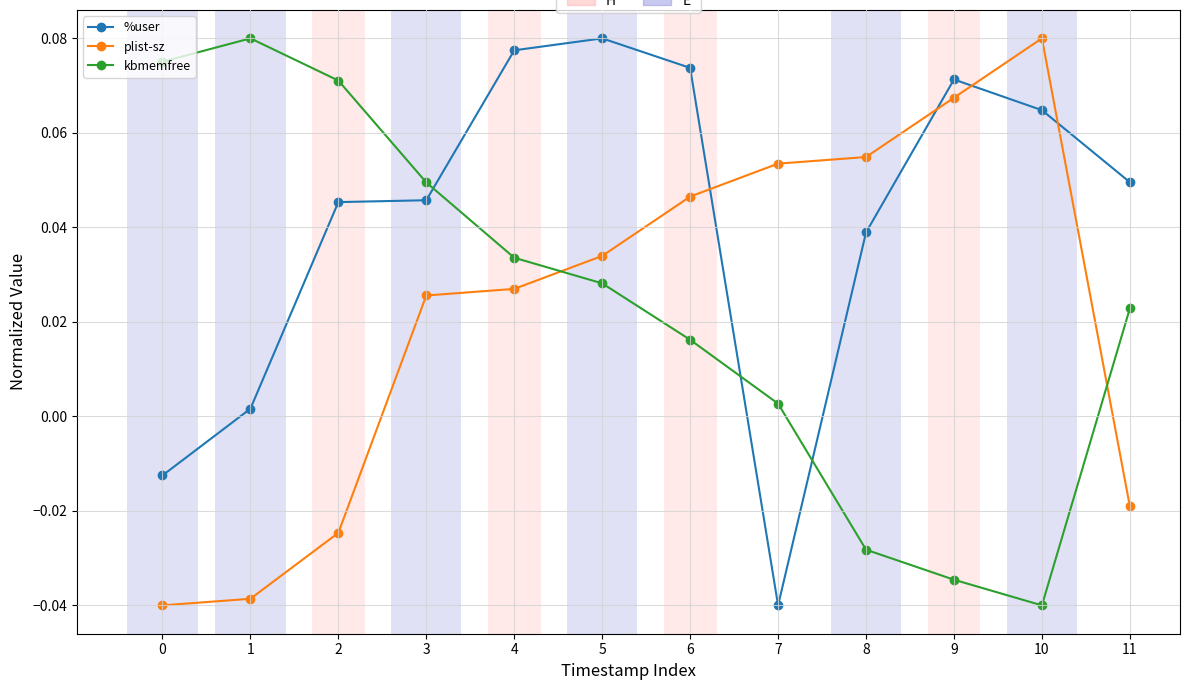

Which series ends up on top after the final intersection of %user and plist-sz?

%user